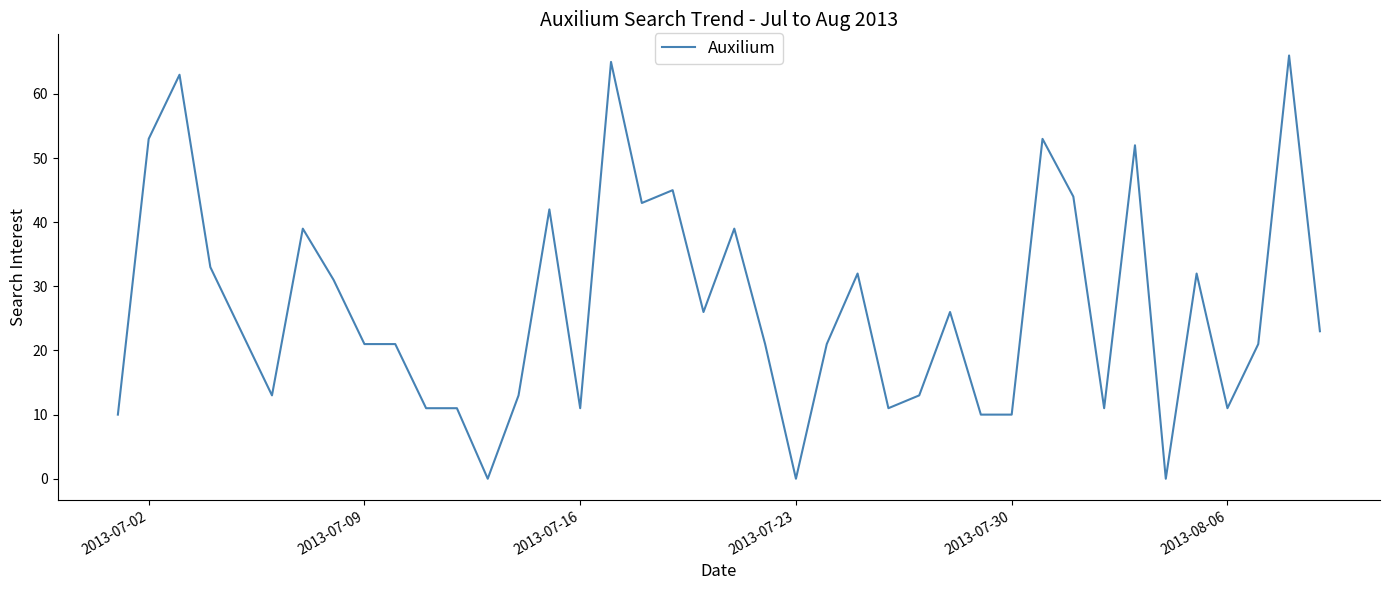

How many values are below 23?

20